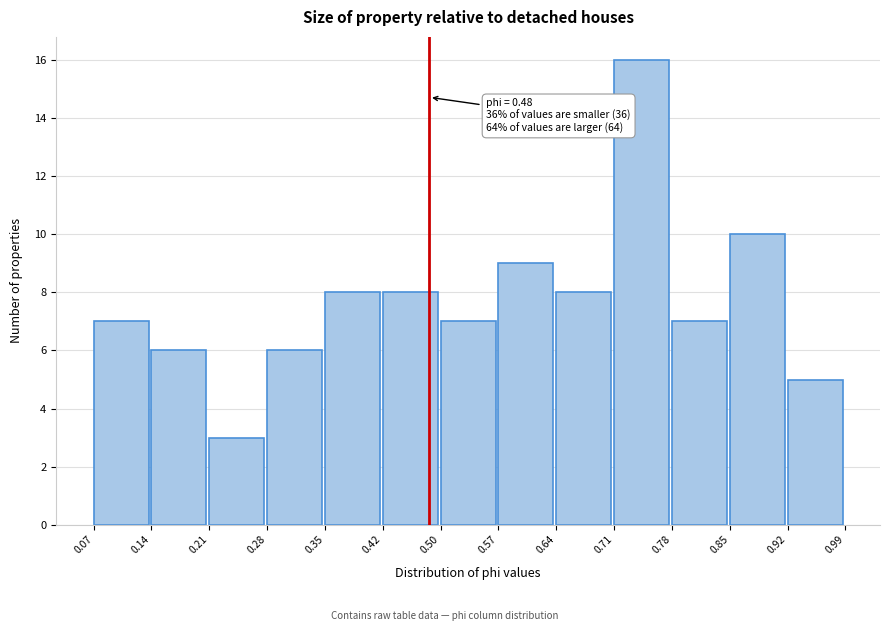

Which range on the x-axis has the tallest bar?

0.71 to 0.78